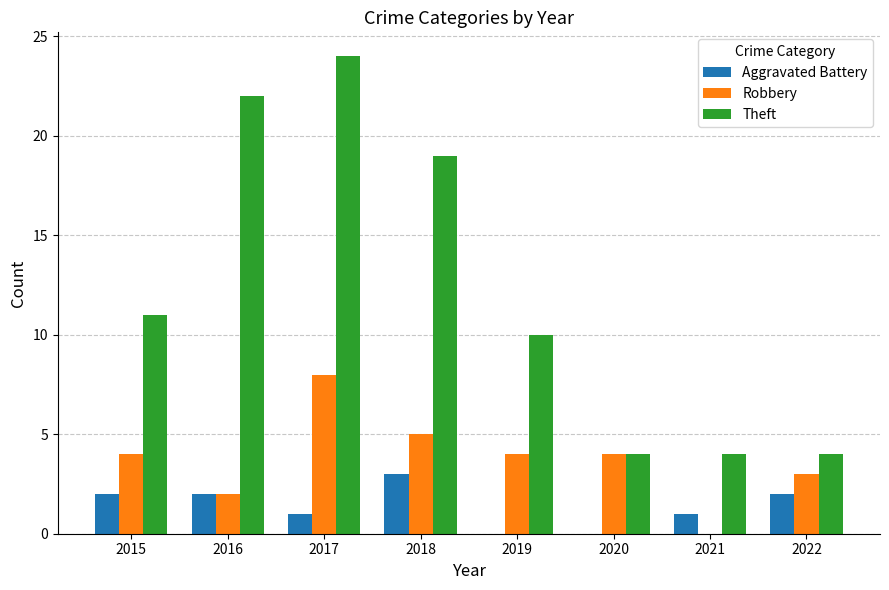

What are all the series names shown in the legend?

Aggravated Battery, Robbery, Theft